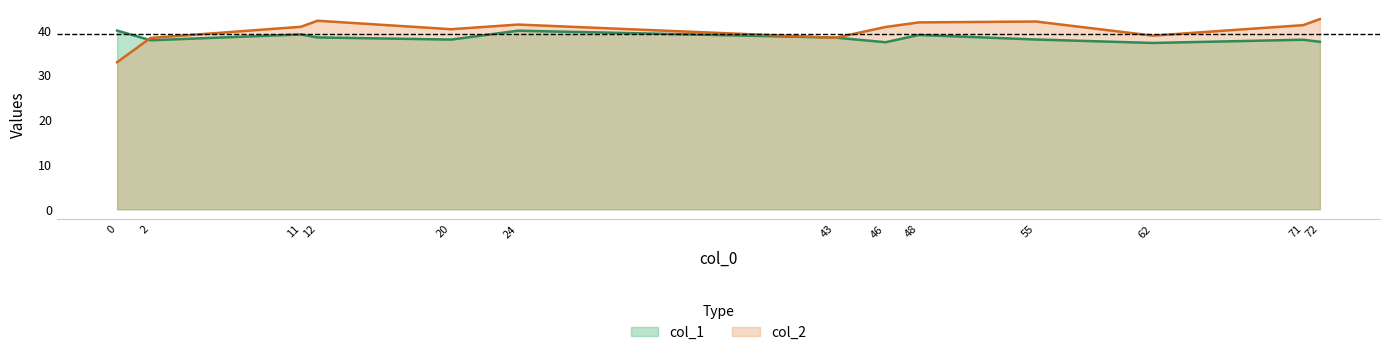

Rank the series by their average value, from lowest to highest.

col_1, col_2